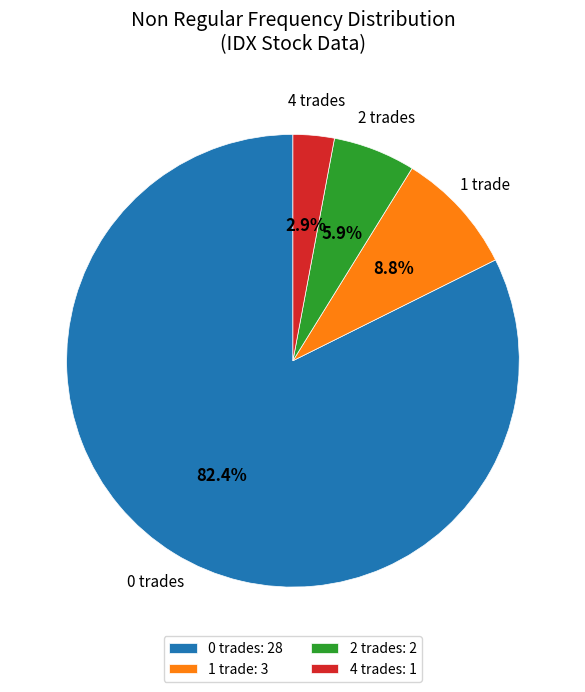

Between 0 trades and 2 trades, which is larger?

0 trades